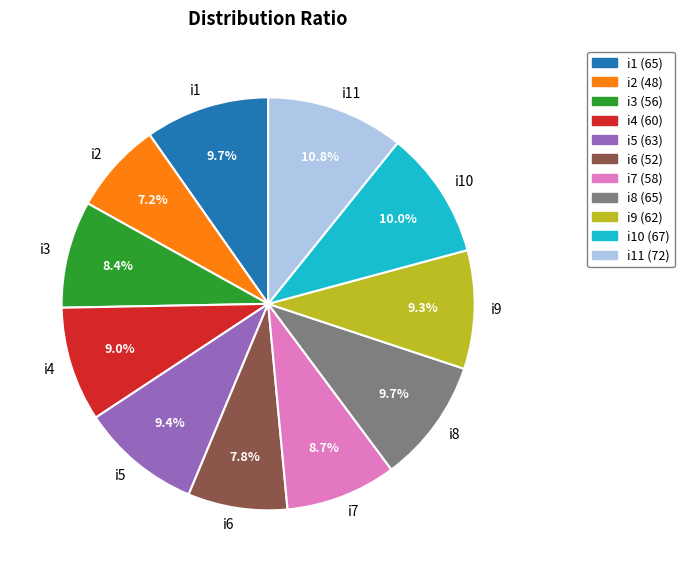

Is it true that i3 is 1% of the pie?

False